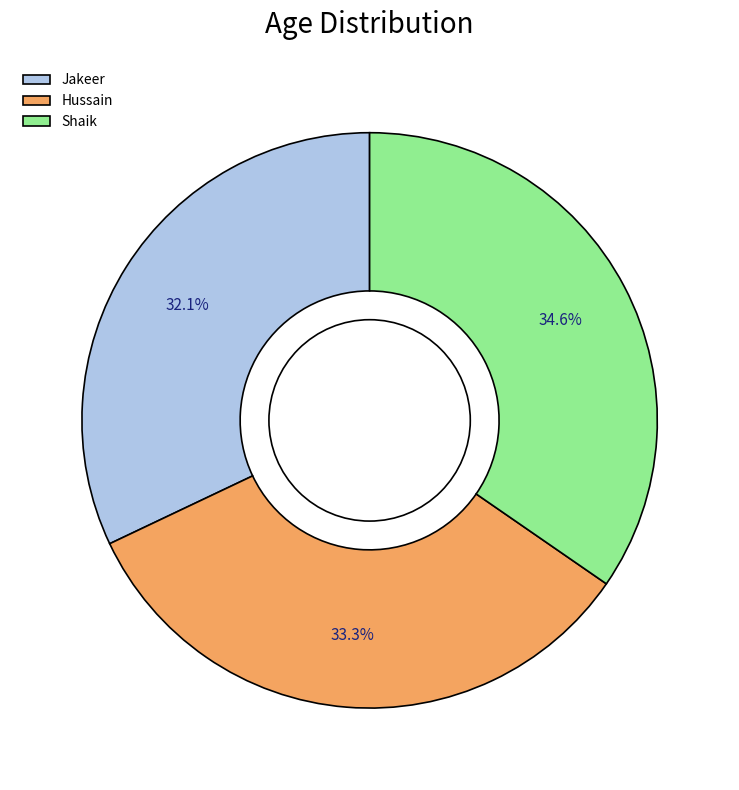

What is the ratio of the value at Jakeer to the value at Hussain?

1.0